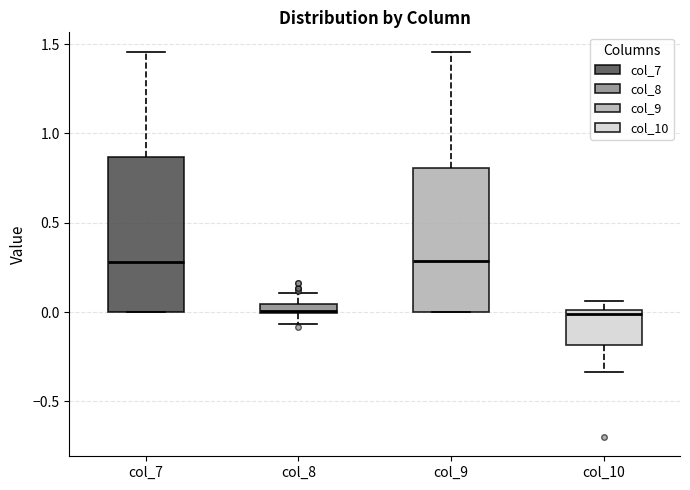

Which box is the tallest, from its lower edge to its upper edge?

col_7